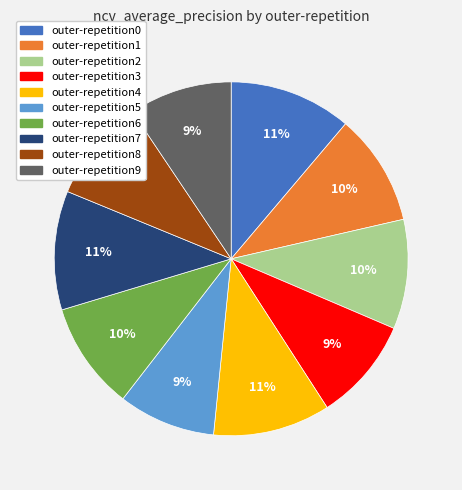

How many slices are in this pie chart?

10